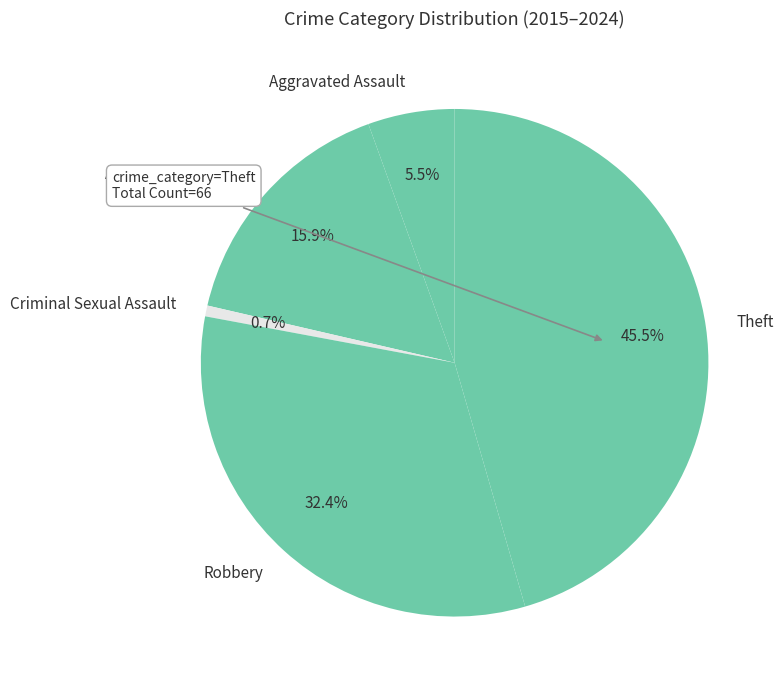

To the nearest percent, what is the average slice percentage?

20%